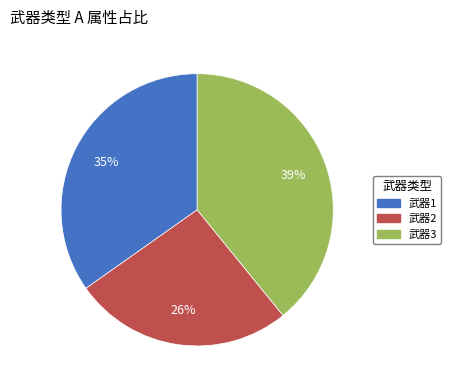

The 武器1 slice represents 35% of the pie. True or false?

True